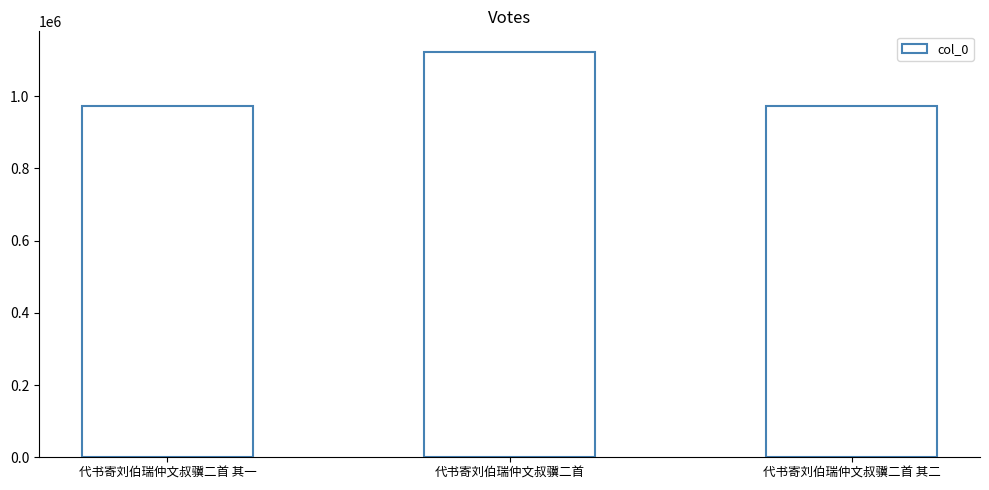

At which category does the chart reach its peak across all series?

代书寄刘伯瑞仲文叔骥二首